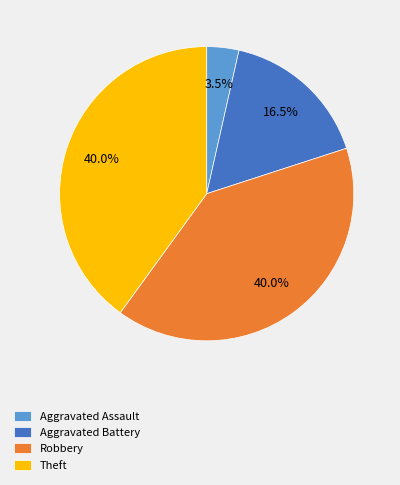

What is the smallest slice in the pie chart?

Aggravated Assault